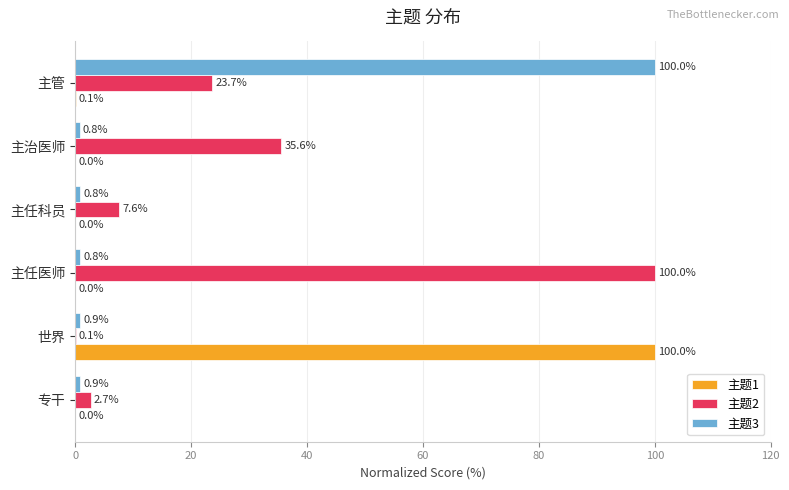

What is the sum of all 主题1 values?

100.1